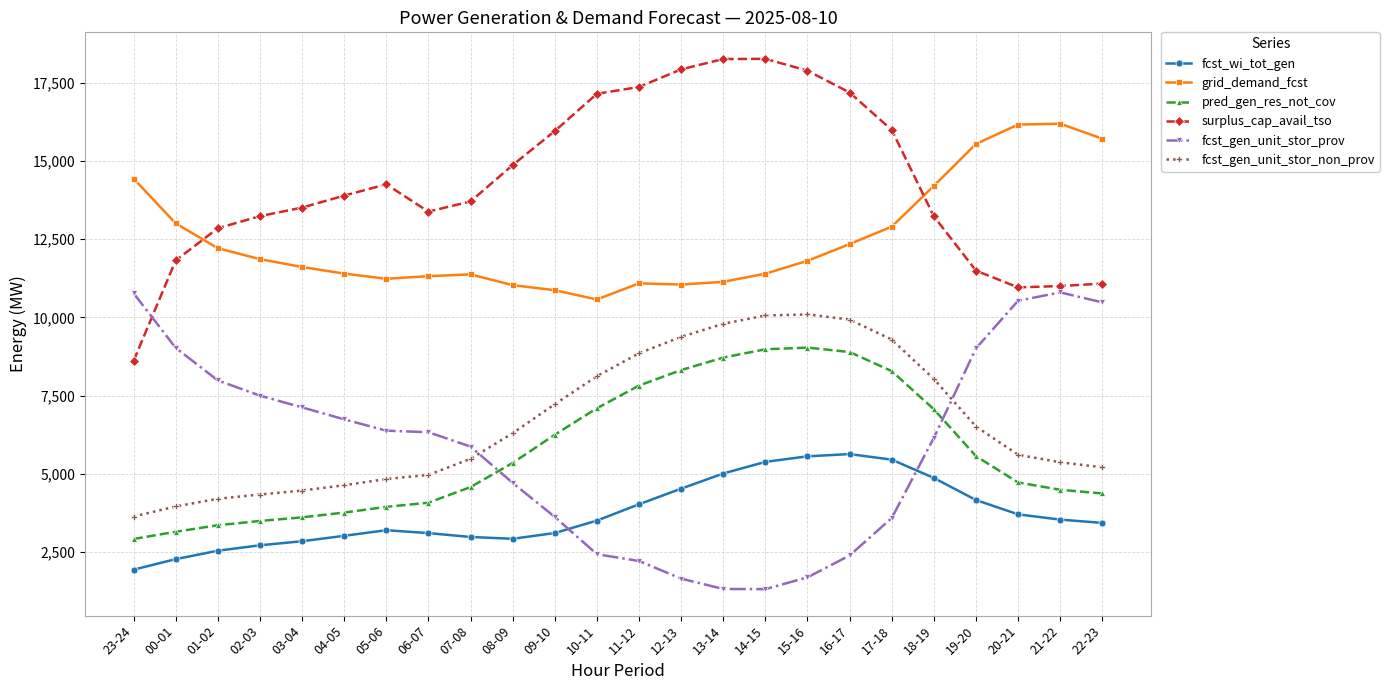

Which series has the largest total across all categories?

surplus_cap_avail_tso